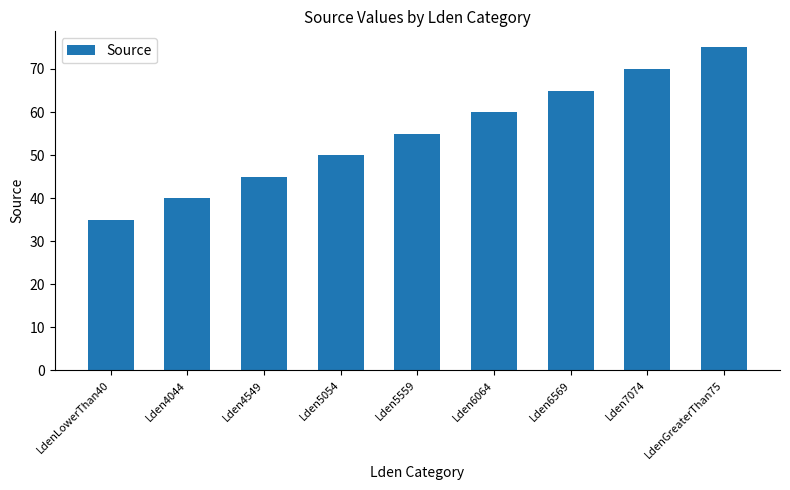

Approximately how many times larger is the value at Lden5054 compared to Lden6569?

0.8